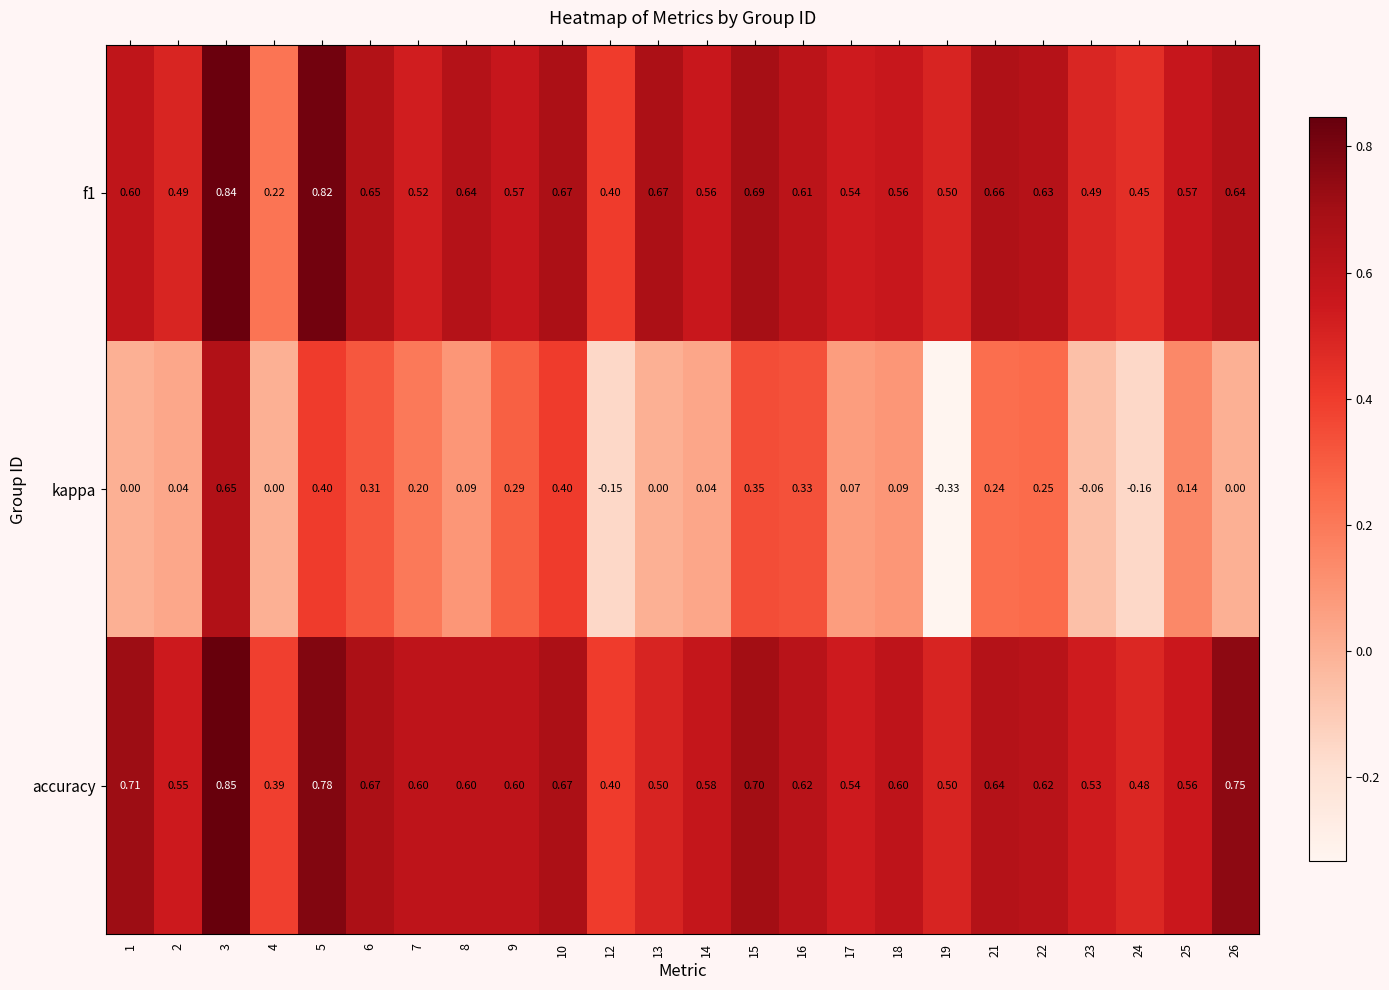

Which series has the largest total across all categories?

accuracy